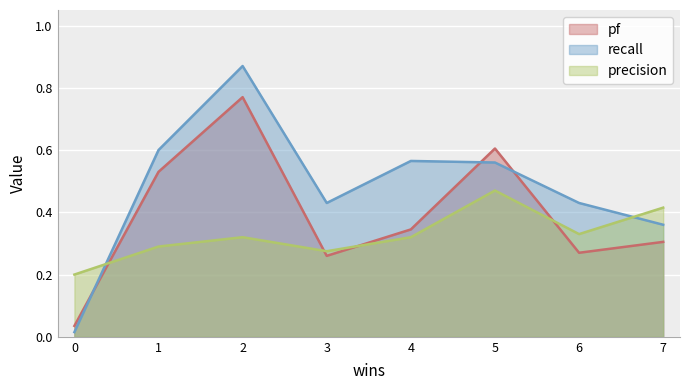

The recall series shows 0.3 at 3. True or false?

False